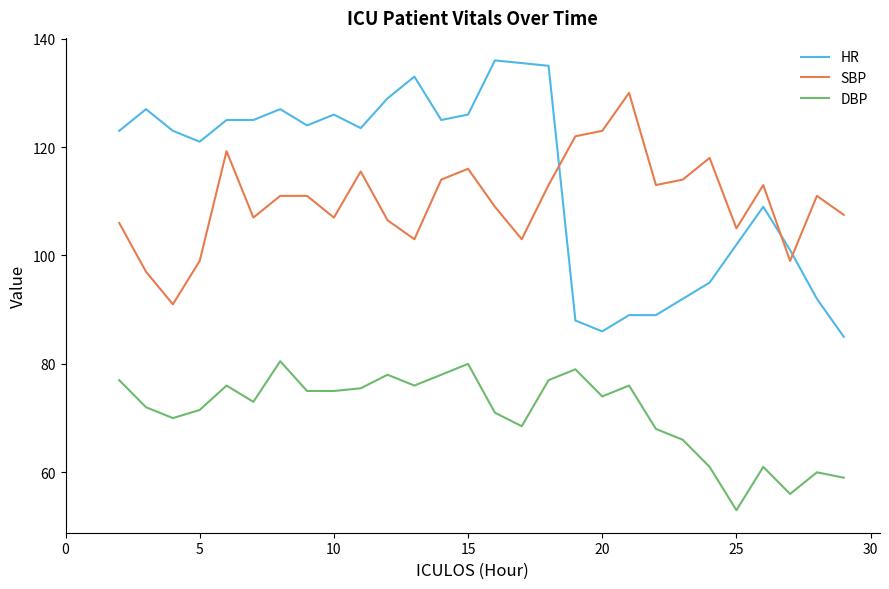

At how many categories does at least one series exceed 103?

27